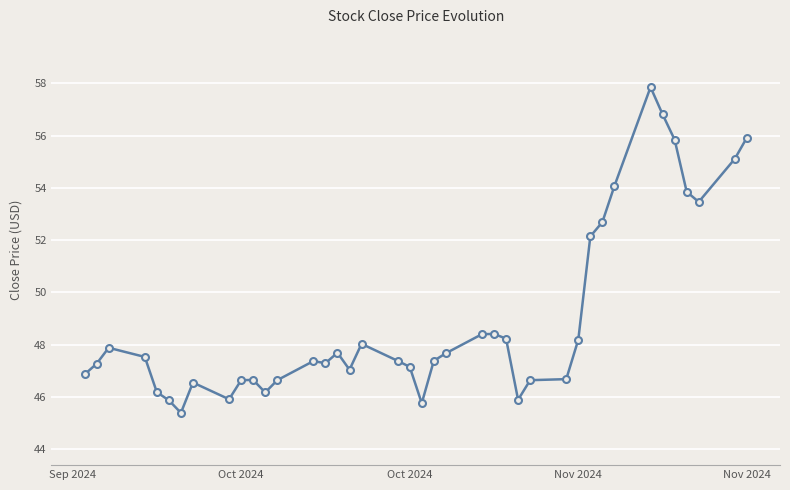

What is the average value?

49.0